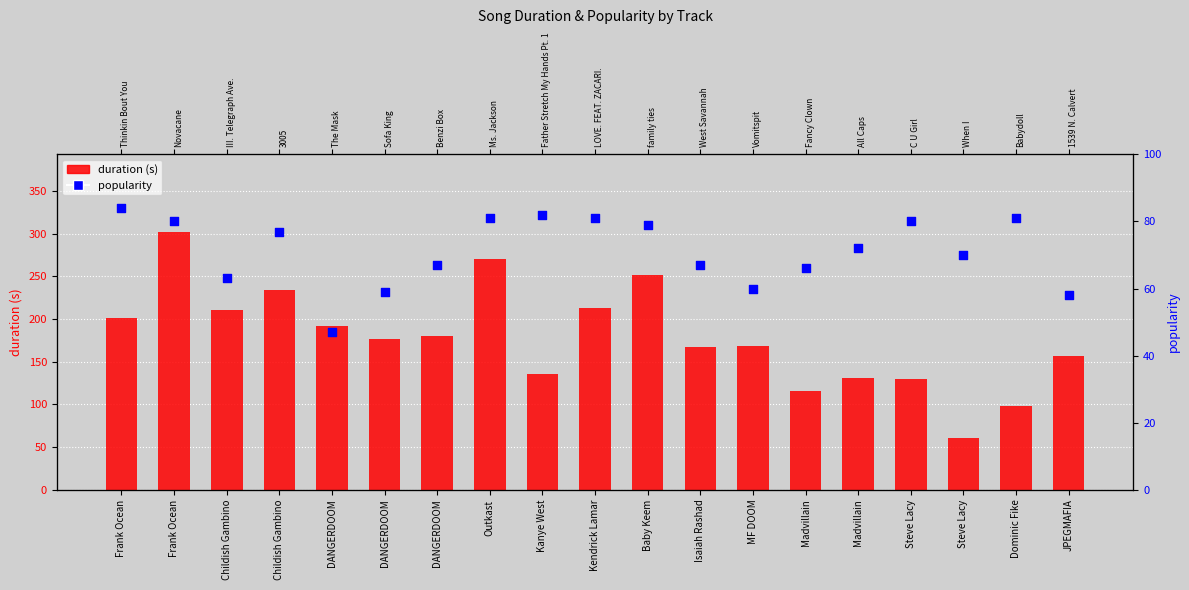

Which series has the largest total across all categories?

duration (s)